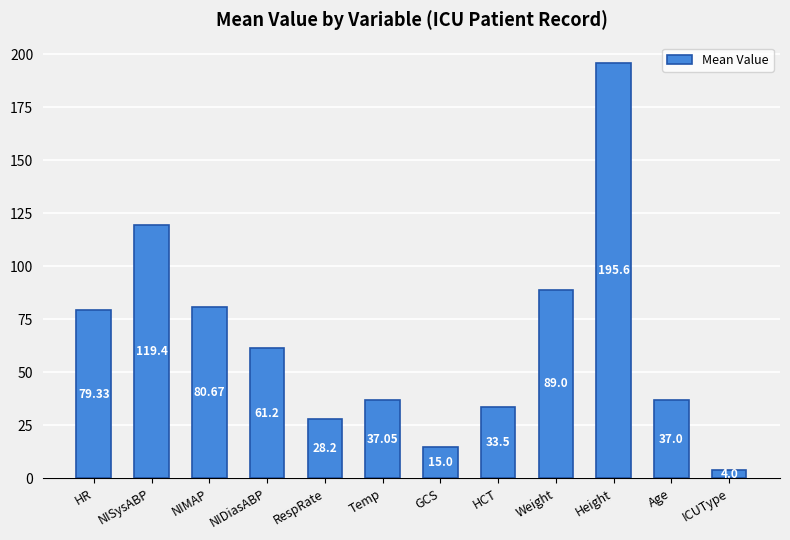

At which label is the value closest to 99?

Weight